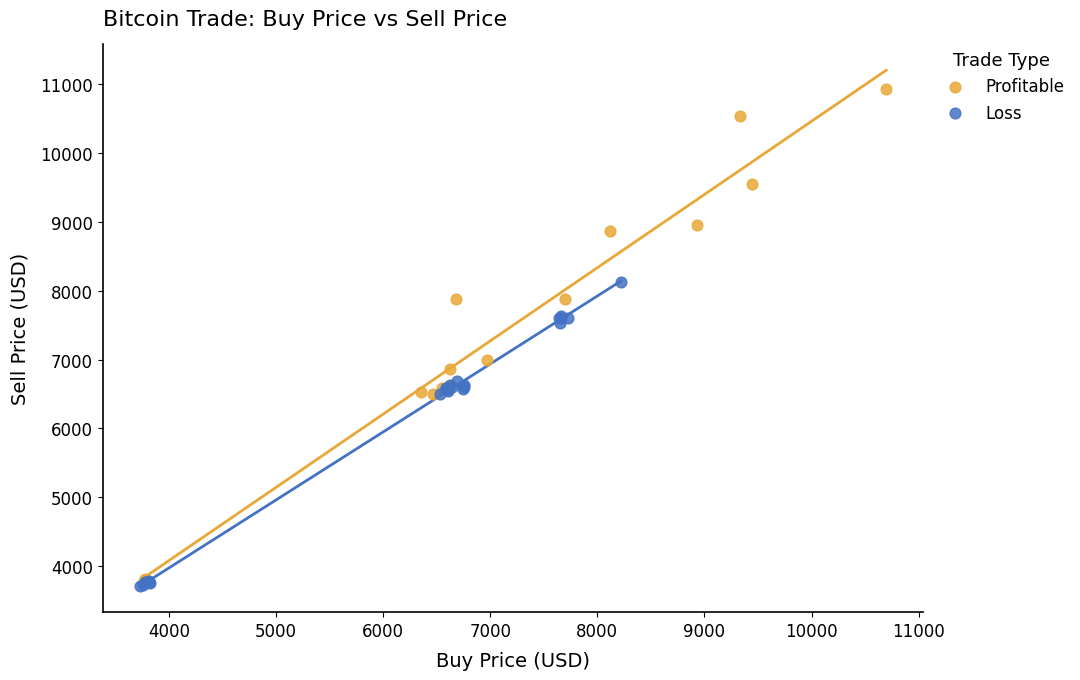

Which series reaches the maximum Y coordinate?

Profitable